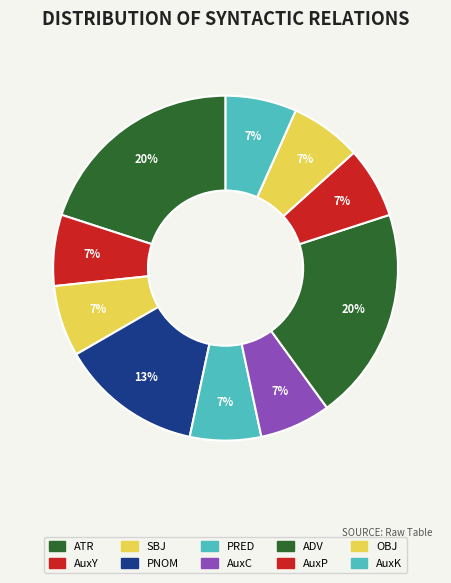

Does SBJ account for over 50% of the chart?

No